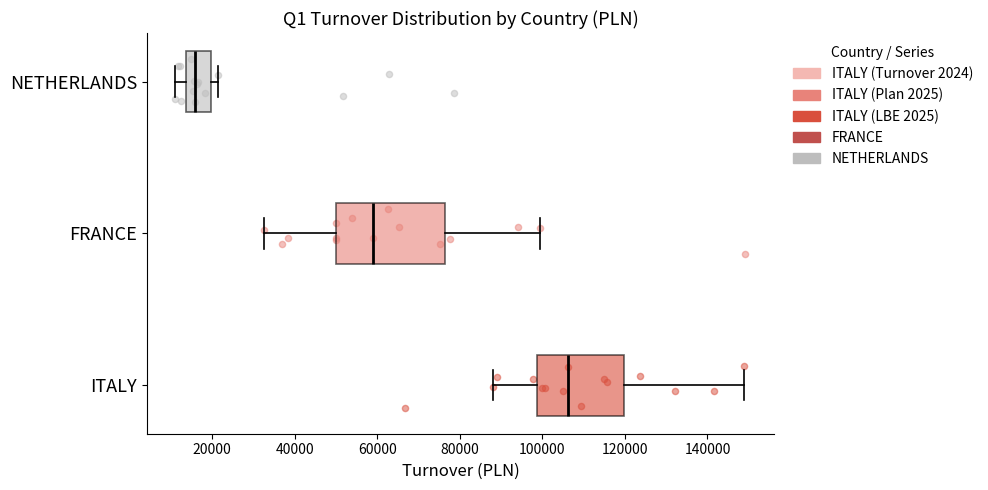

Where does the left whisker of the box for FRANCE end on the x-axis? The values are not printed on the chart, so give them approximately, as read against the axis.

32000